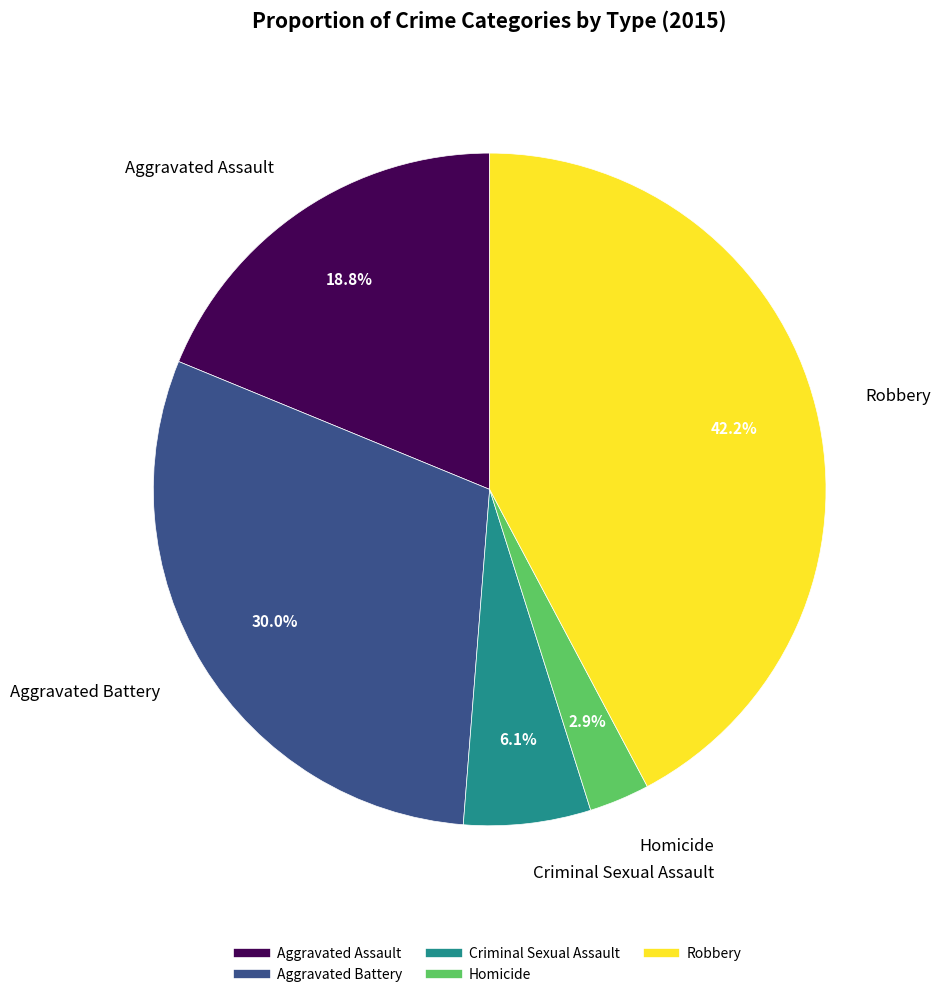

Rank the categories by value from lowest to highest.

Homicide, Criminal Sexual Assault, Aggravated Assault, Aggravated Battery, Robbery